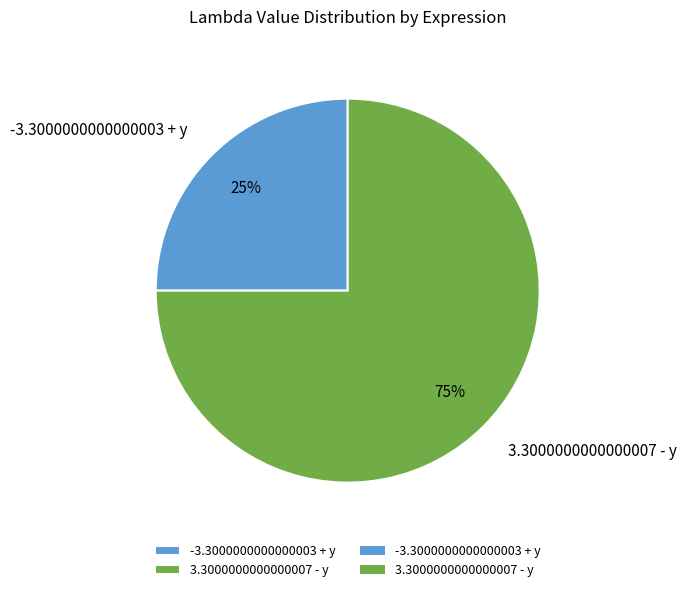

Does 3.3000000000000007 - y represent more than half of the total?

Yes